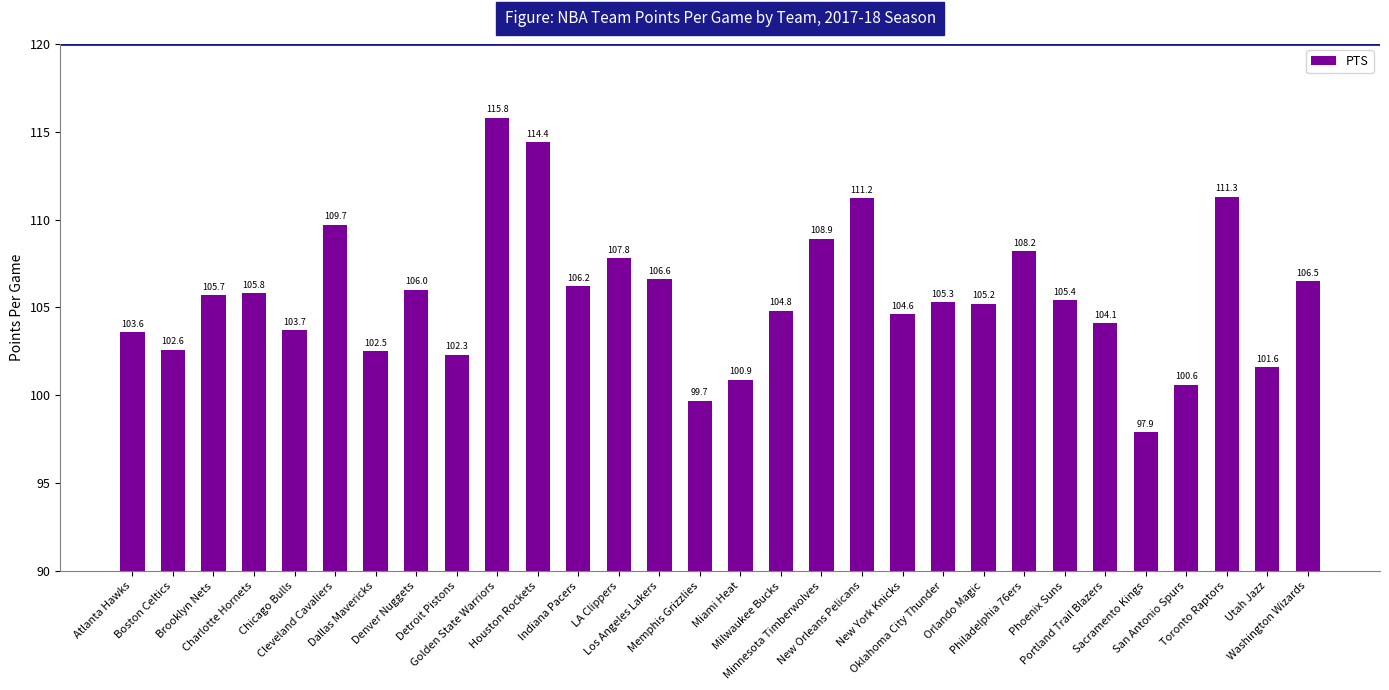

What is the average value?

105.6